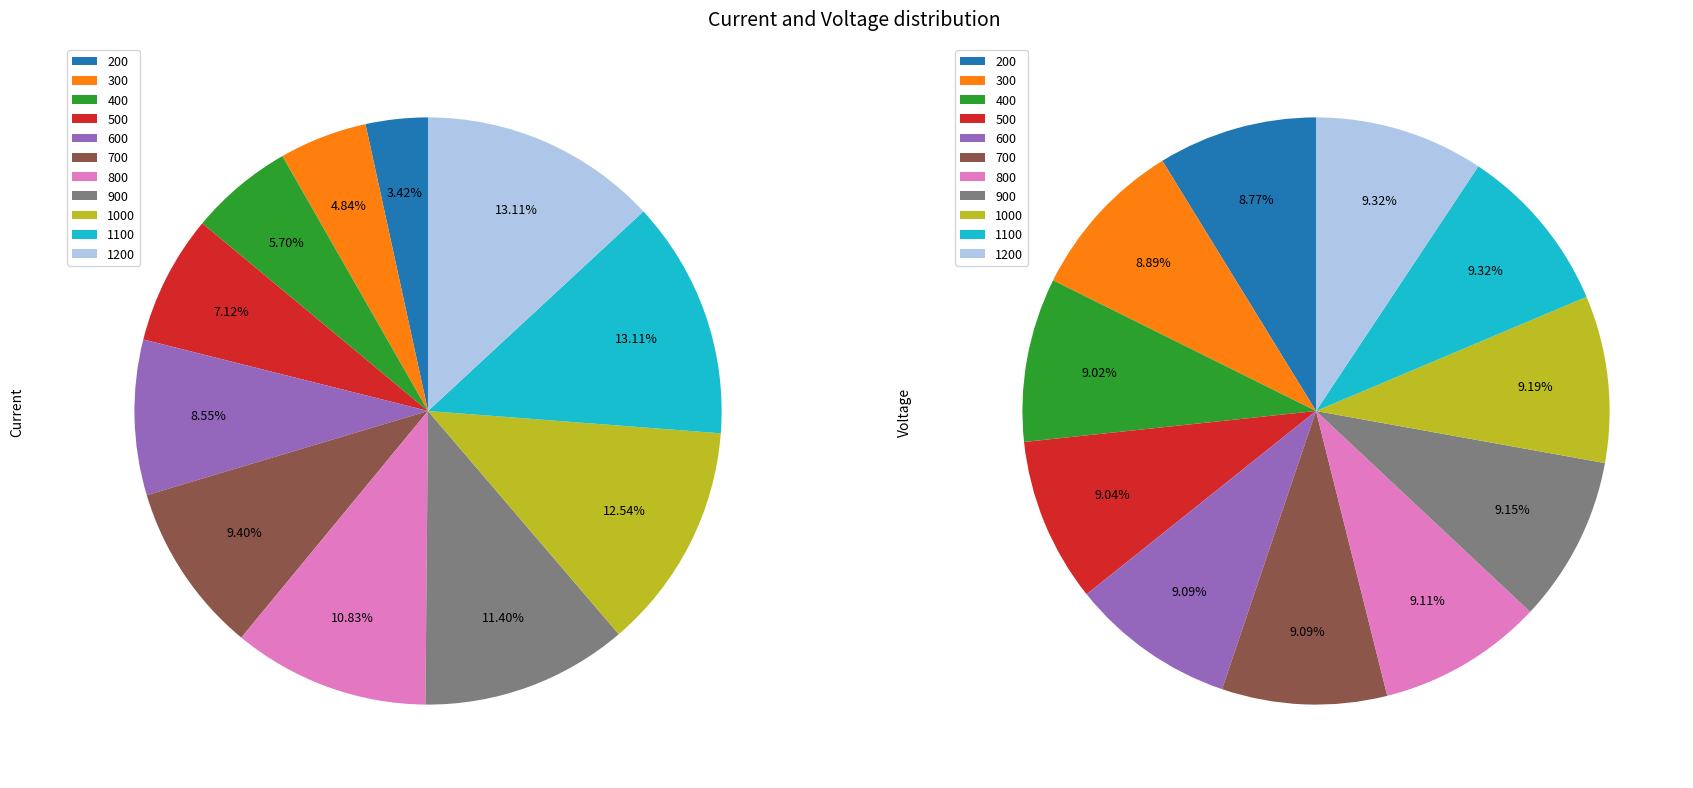

The 600 slice represents 9% of the pie. True or false?

True